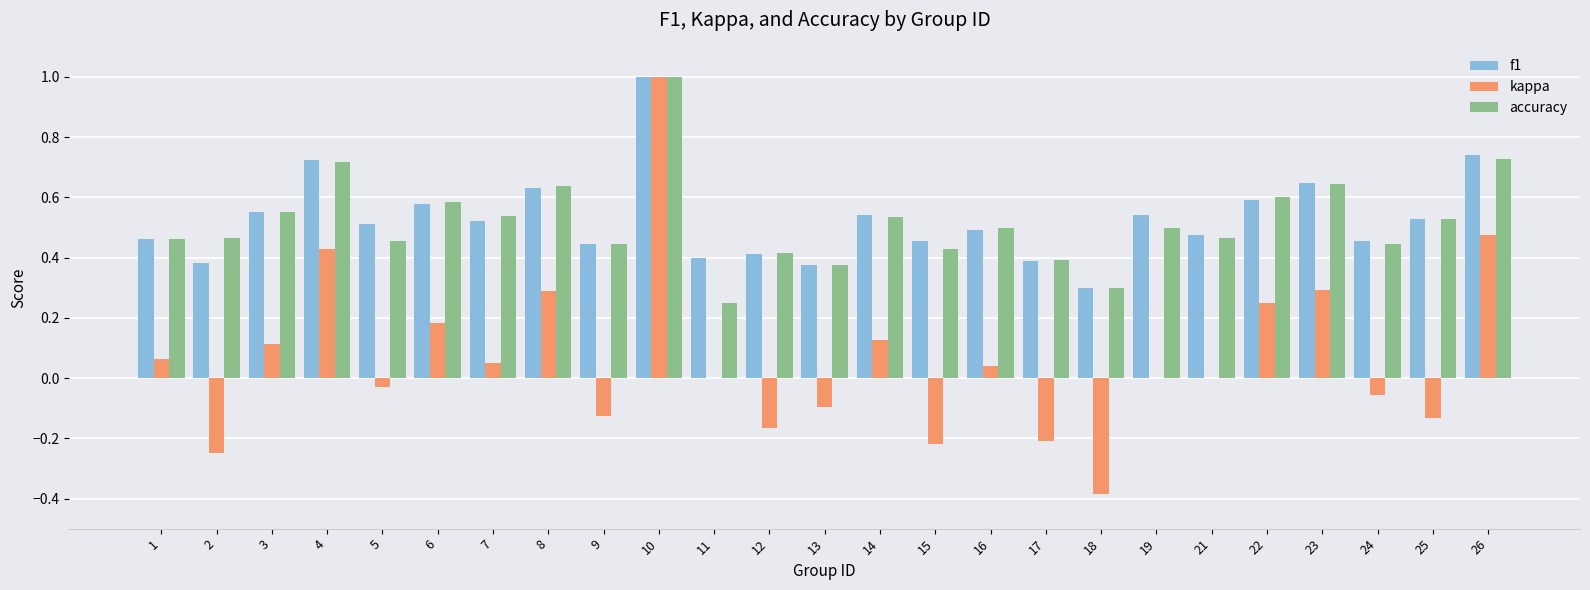

At which label does accuracy reach its peak?

10